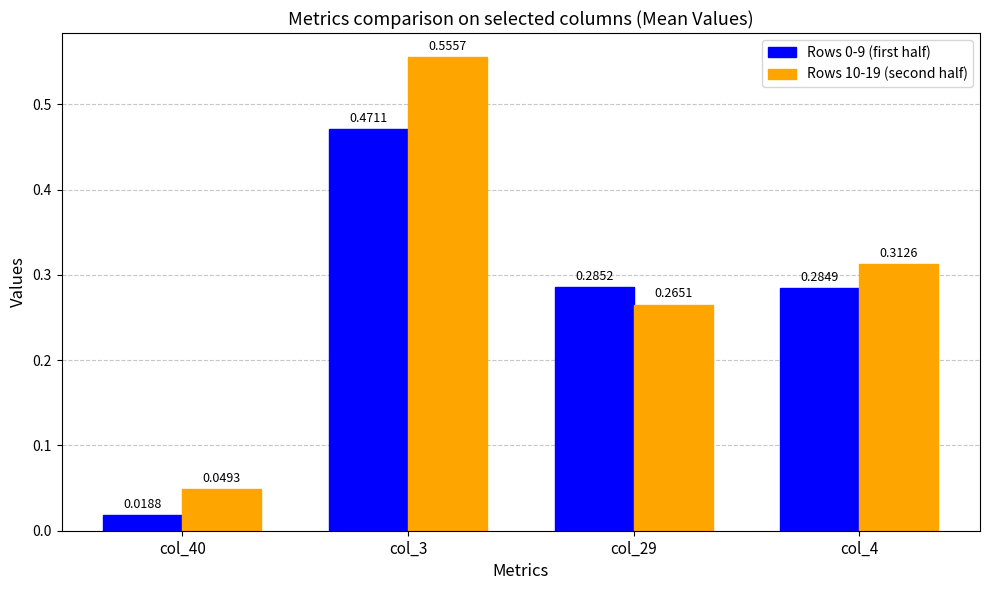

Is the value of Rows 10-19 (second half) at col_40 greater than the value of Rows 0-9 (first half) at col_29?

No